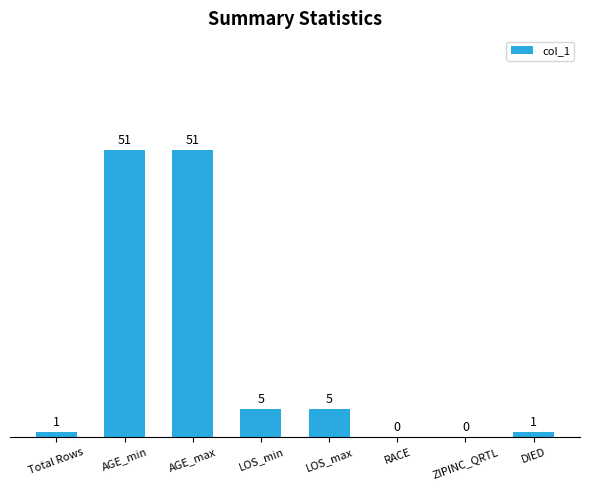

Reading left to right, transcribe all the data shown in this chart.

1	51	51	5	5	0	0	1